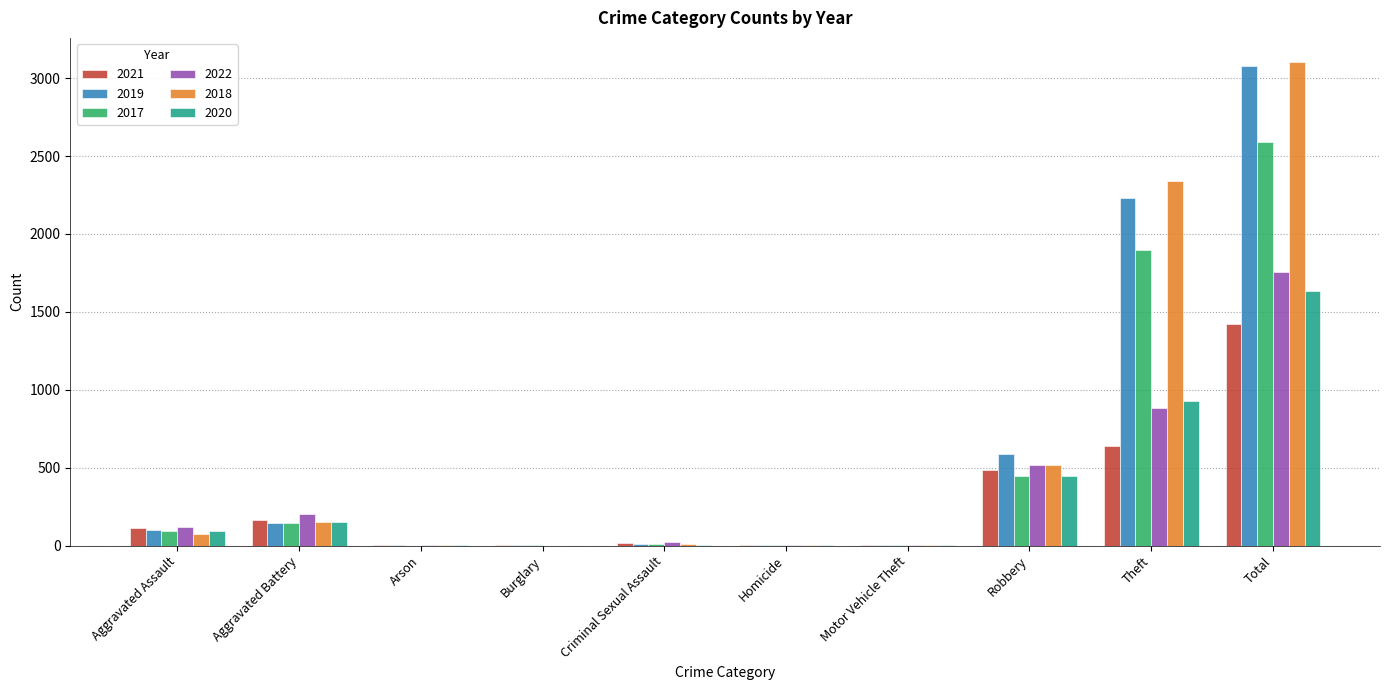

At which category is the sum across all series the highest?

Total